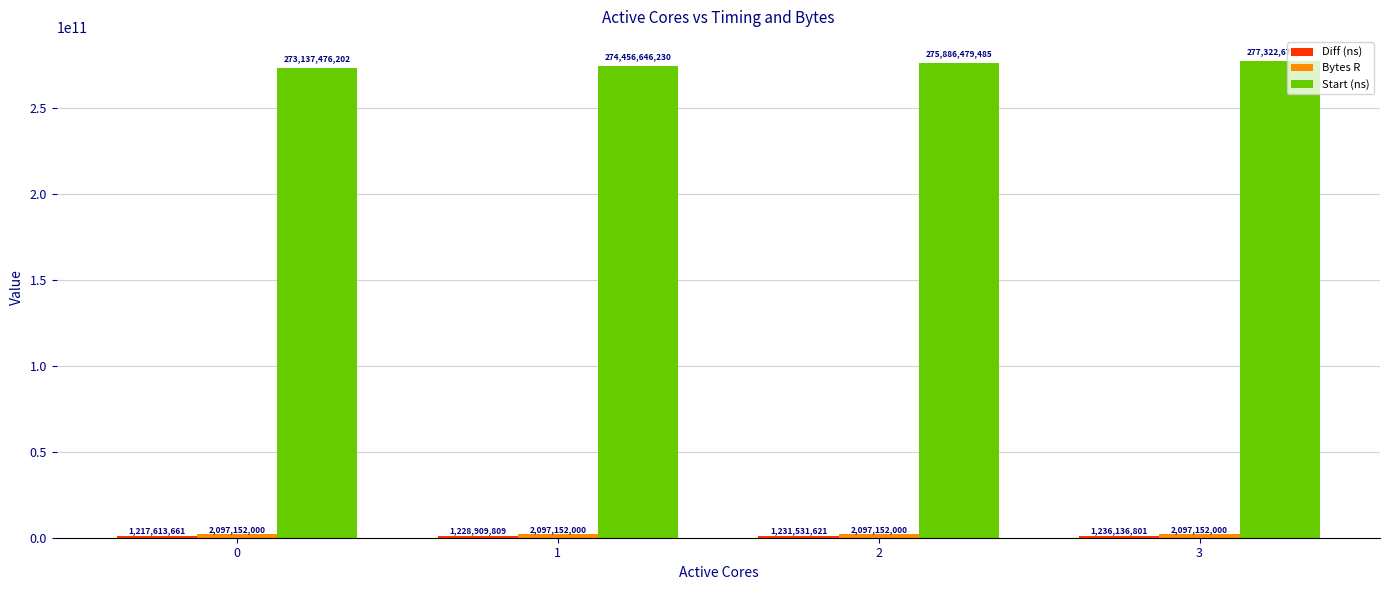

Count the Start (ns) values in the range 274456646230 to 277322679106.

3